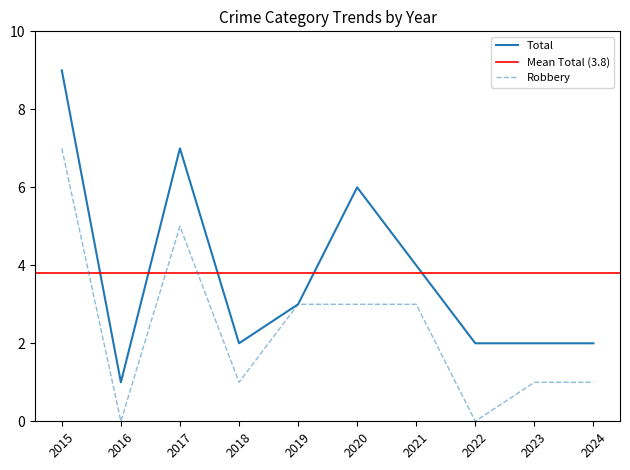

How many interior local peaks does the Total series have?

2